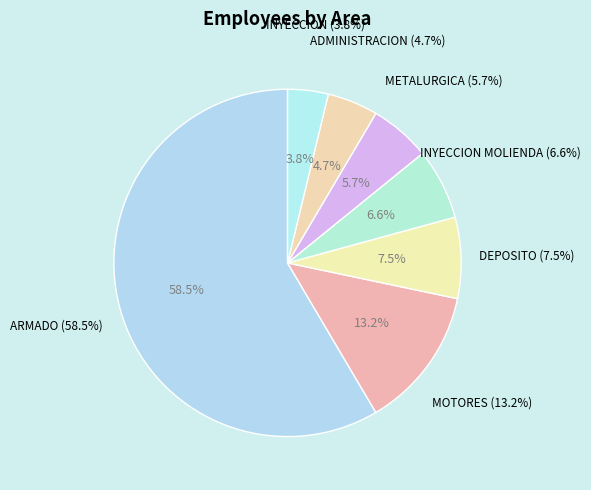

Does any single category account for the majority?

Yes